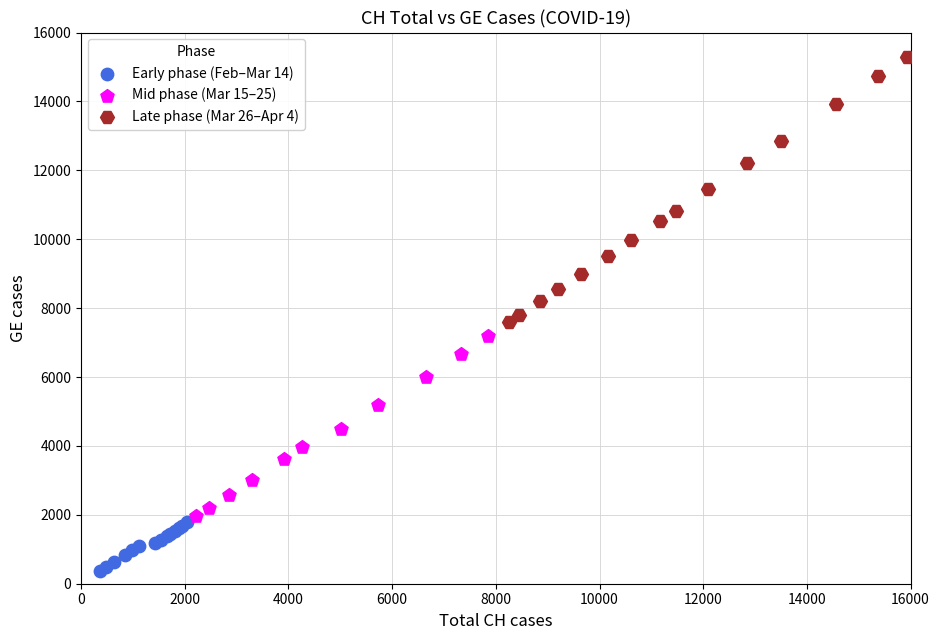

Which series has the widest spread of Y values?

Late phase (Mar 26–Apr 4)